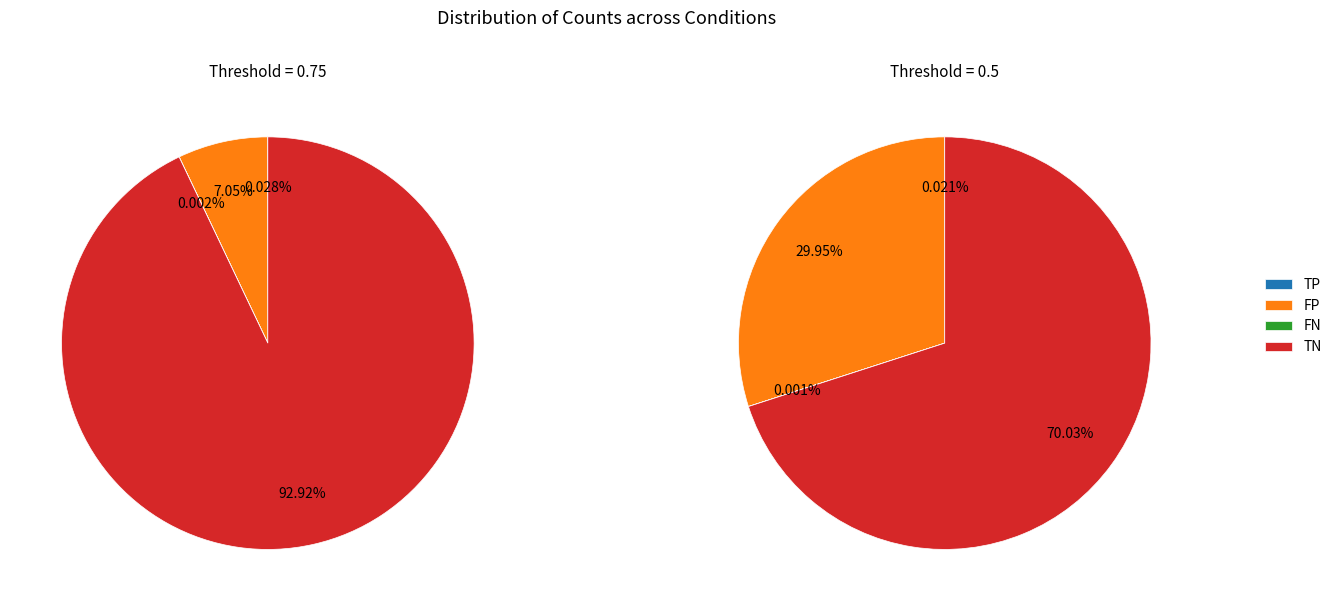

To the nearest percent, what portion does and represent?

33%